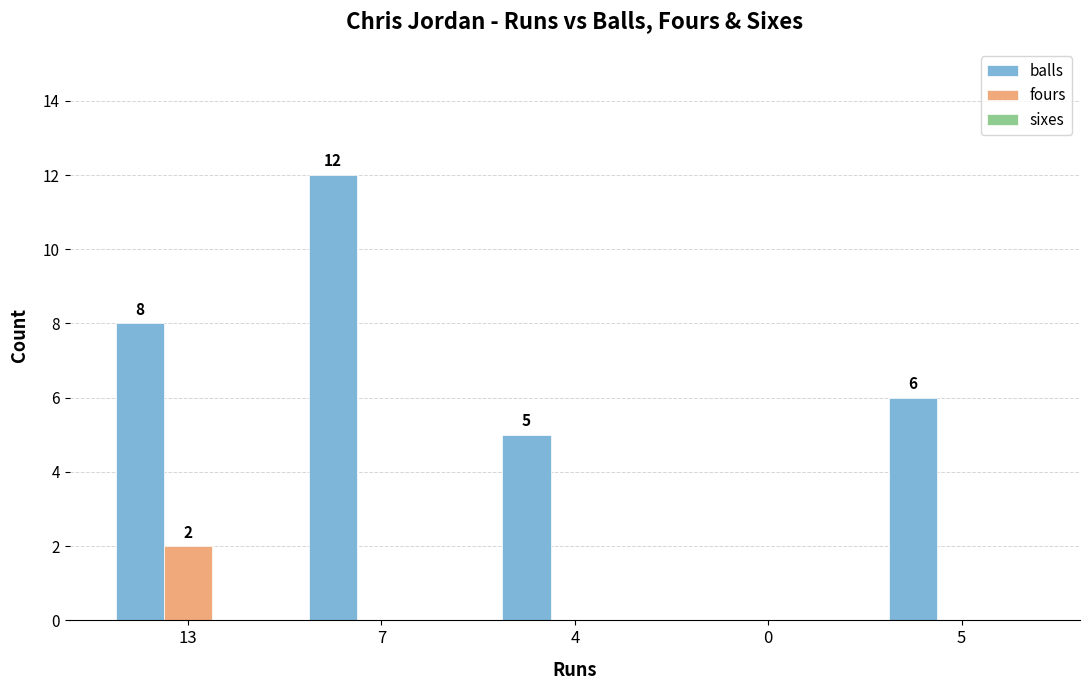

Are the bars horizontal?

No